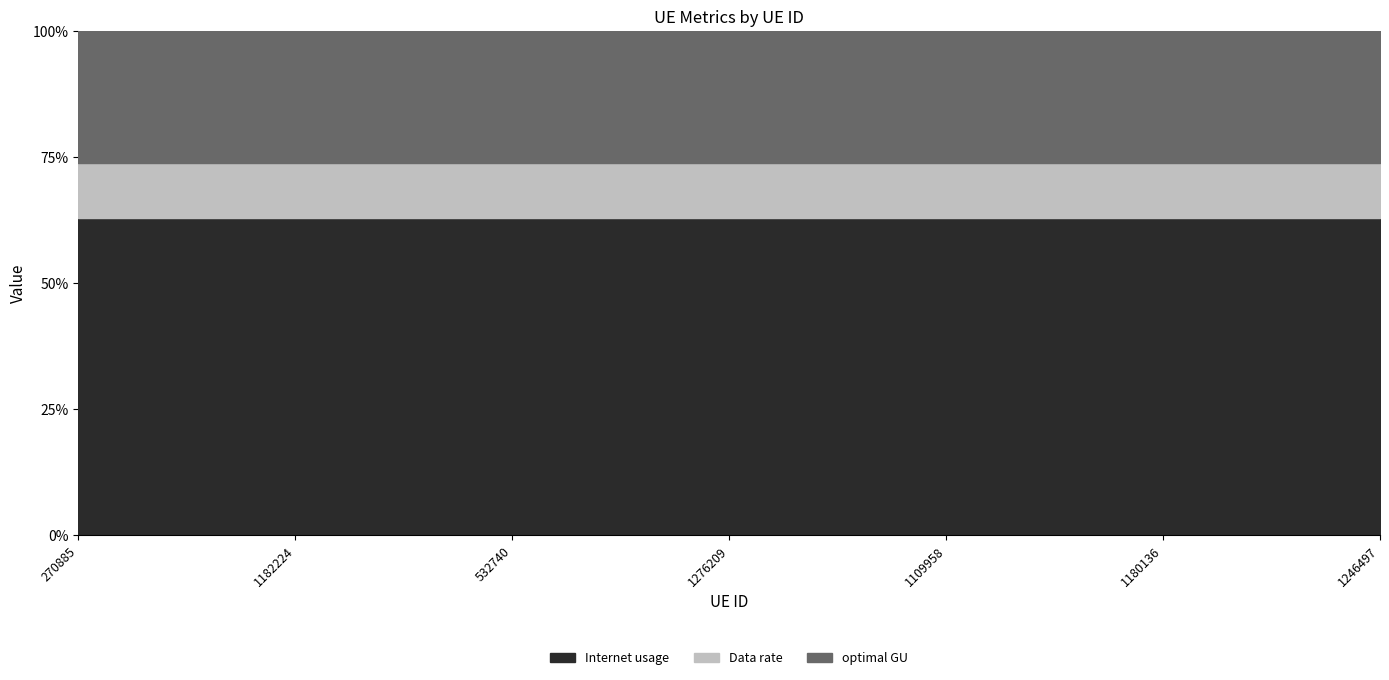

What is the label of the 4th point from the right?

1276209